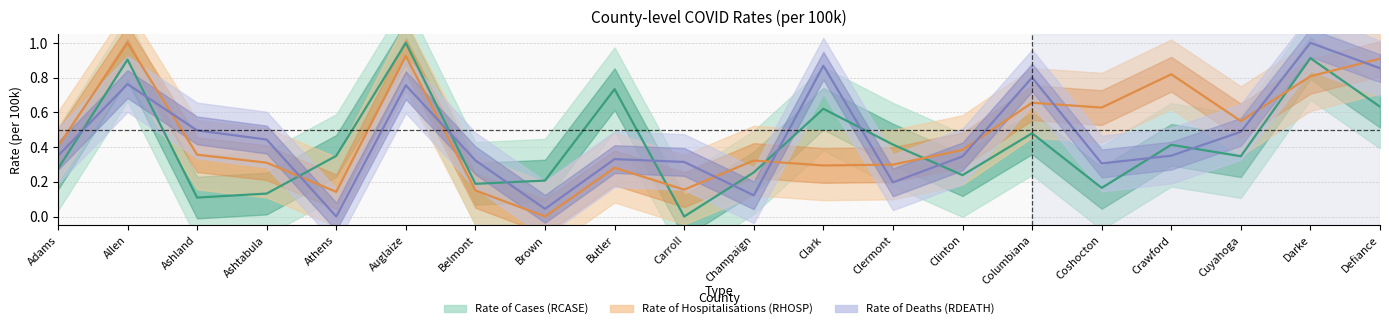

True or false: Rate of Deaths (RDEATH) and Rate of Cases (RCASE) cross at least once.

True